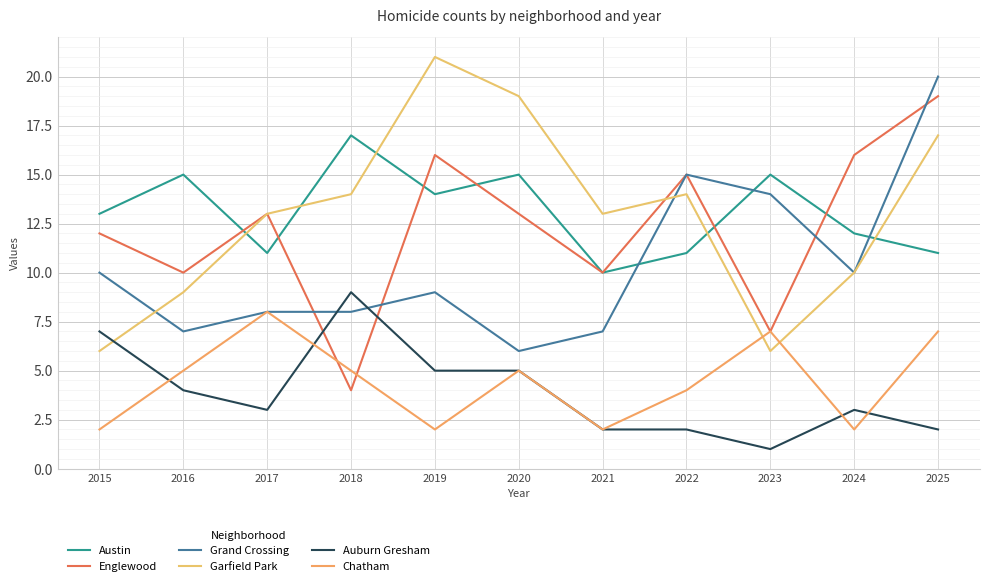

Reading right to left, list all the values displayed in this chart.

Austin: 11	12	15	11	10	15	14	17	11	15	13
Englewood: 19	16	7	15	10	13	16	4	13	10	12
Grand Crossing: 20	10	14	15	7	6	9	8	8	7	10
Garfield Park: 17	10	6	14	13	19	21	14	13	9	6
Auburn Gresham: 2	3	1	2	2	5	5	9	3	4	7
Chatham: 7	2	7	4	2	5	2	5	8	5	2